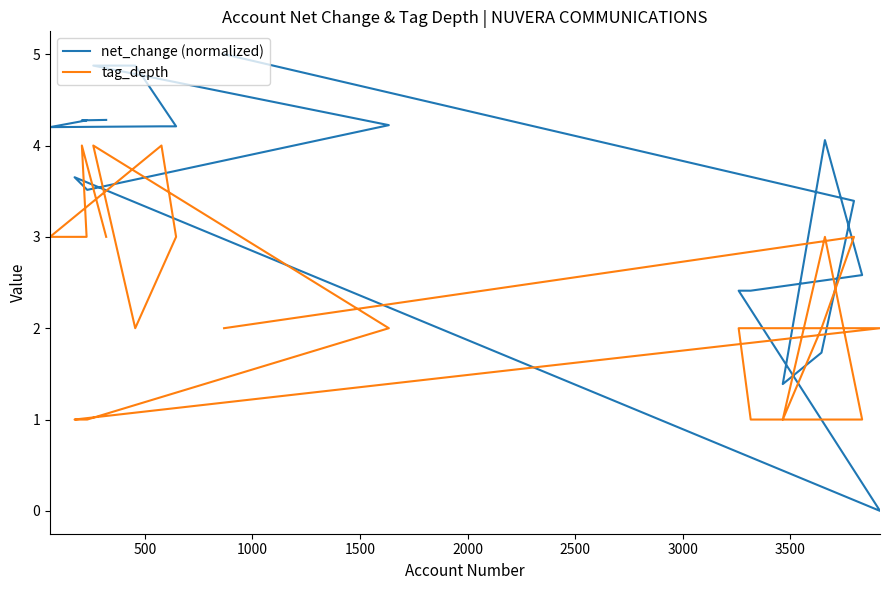

What are all the series names shown in the legend?

net_change (normalized), tag_depth